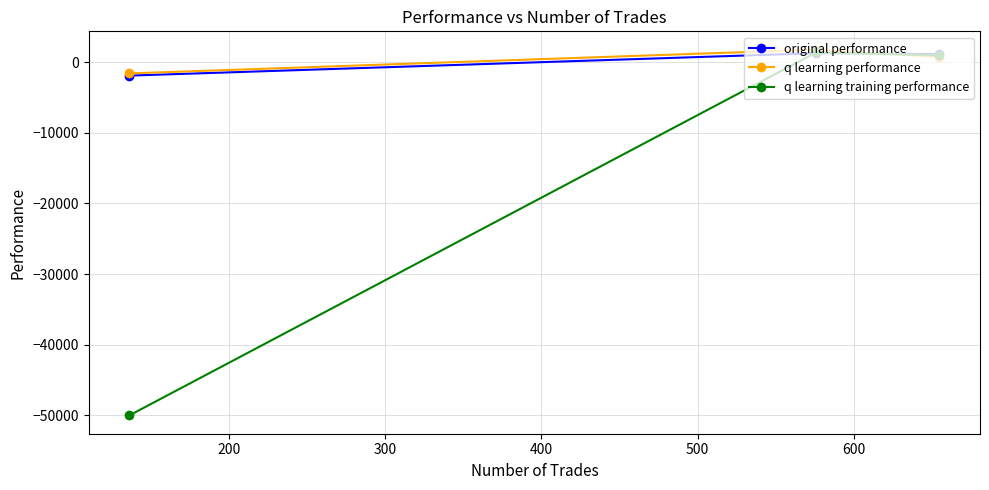

At how many categories does at least one series exceed -14796?

3